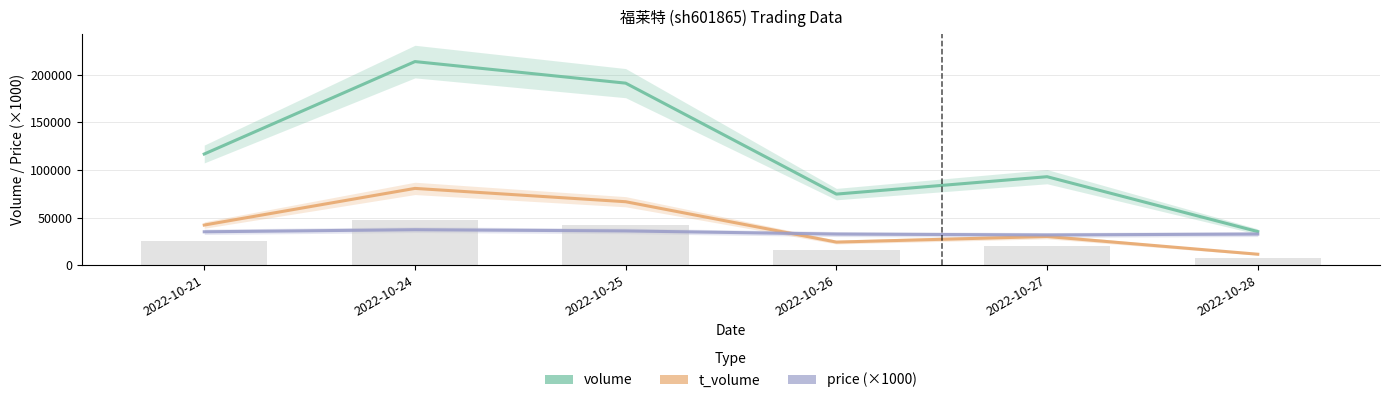

Which category has the lowest value in the volume series?

2022-10-28